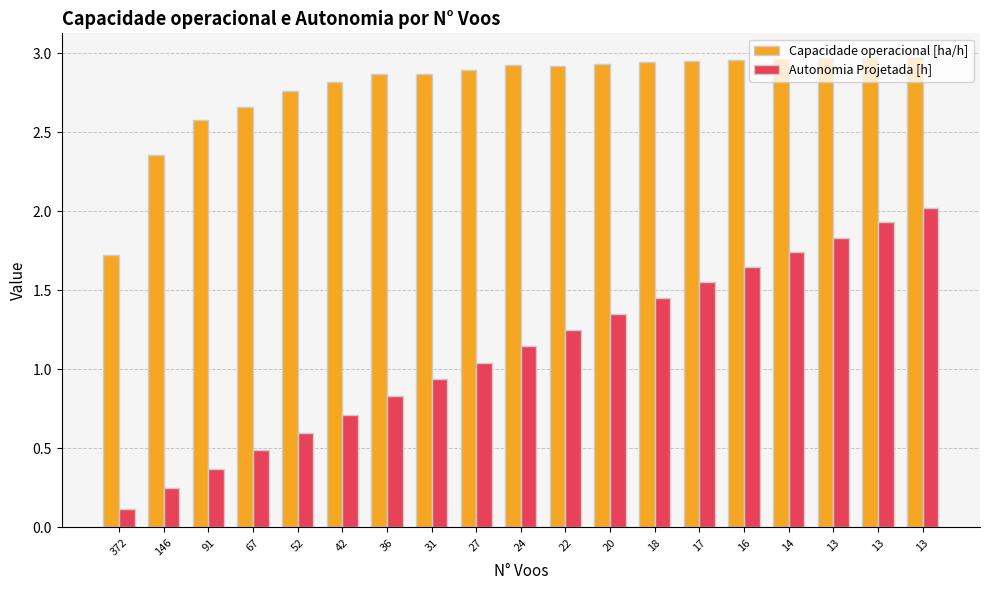

How many groups of bars are there?

19